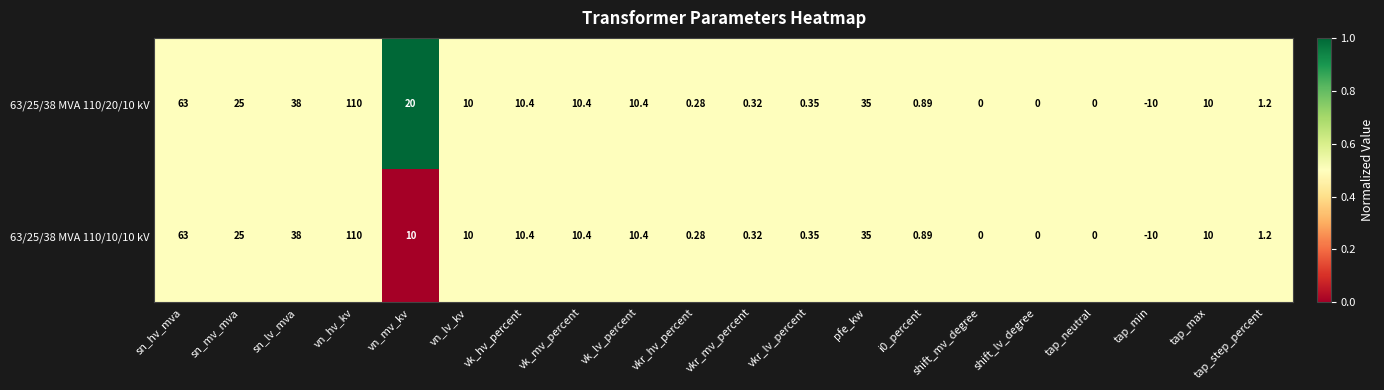

Where does the 63/25/38 MVA 110/10/10 kV series first go above 10?

sn_hv_mva